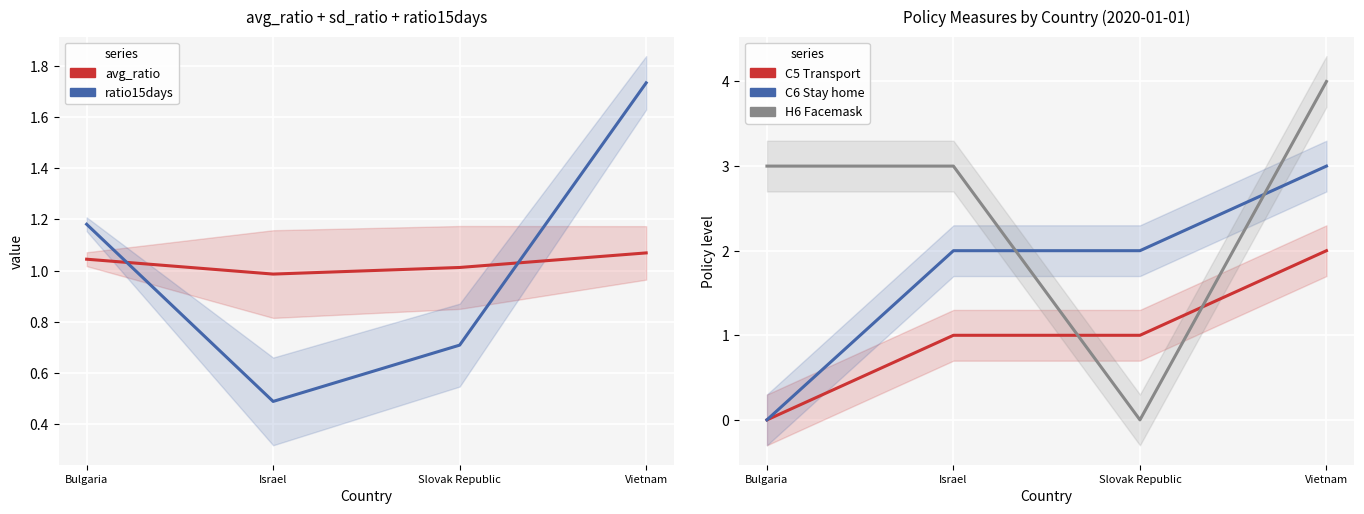

What is the sum of all avg_ratio values?

4.1